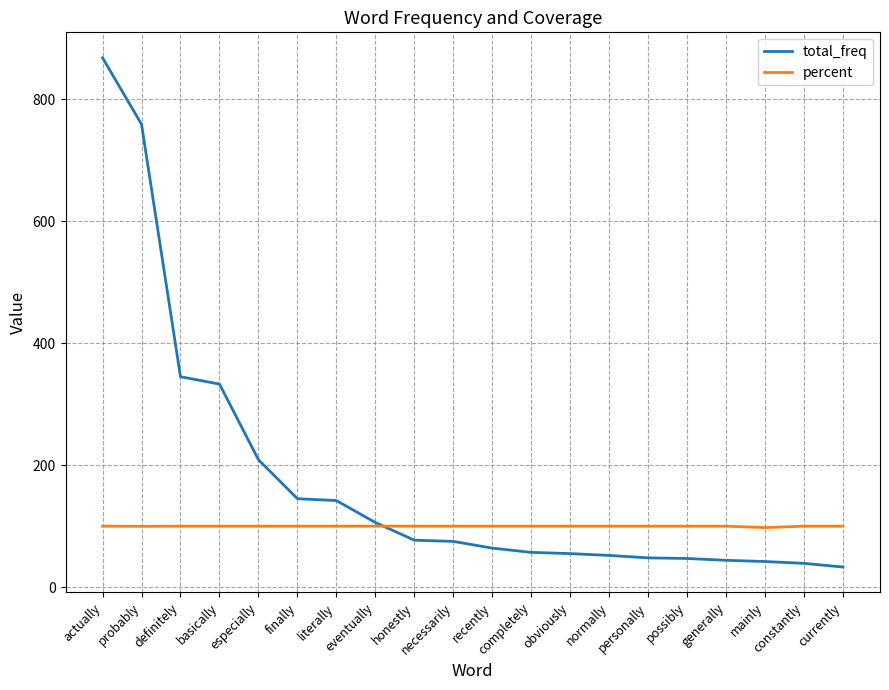

How many categories are shown in the chart?

20